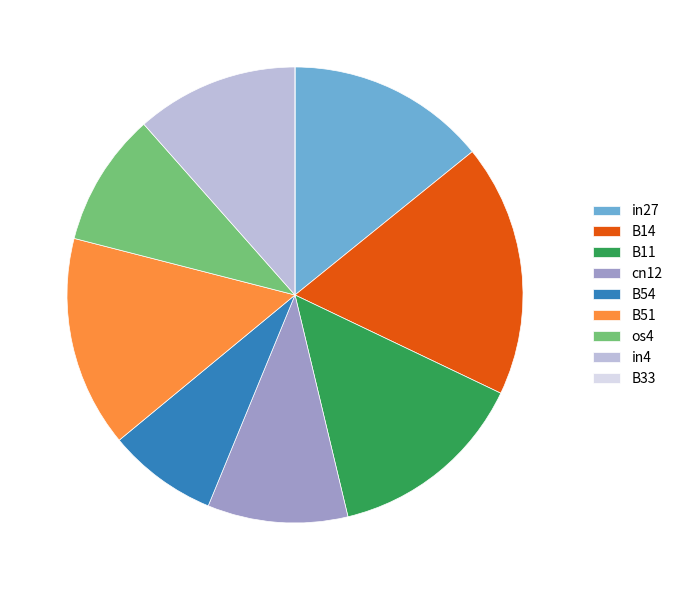

Is it true that in4 is 12% of the pie?

True